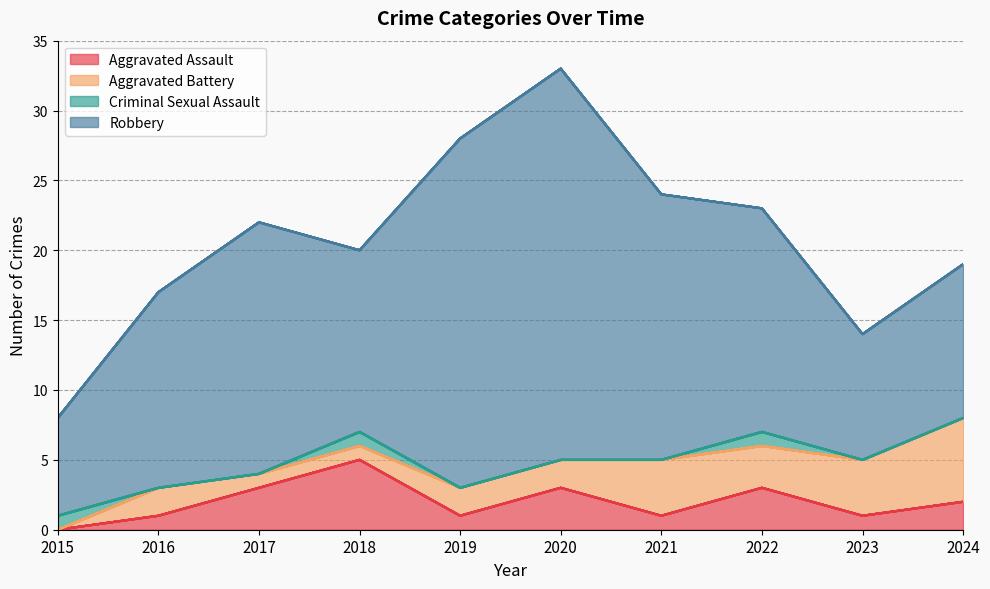

Count the Aggravated Battery values in the range 1 to 4.

8